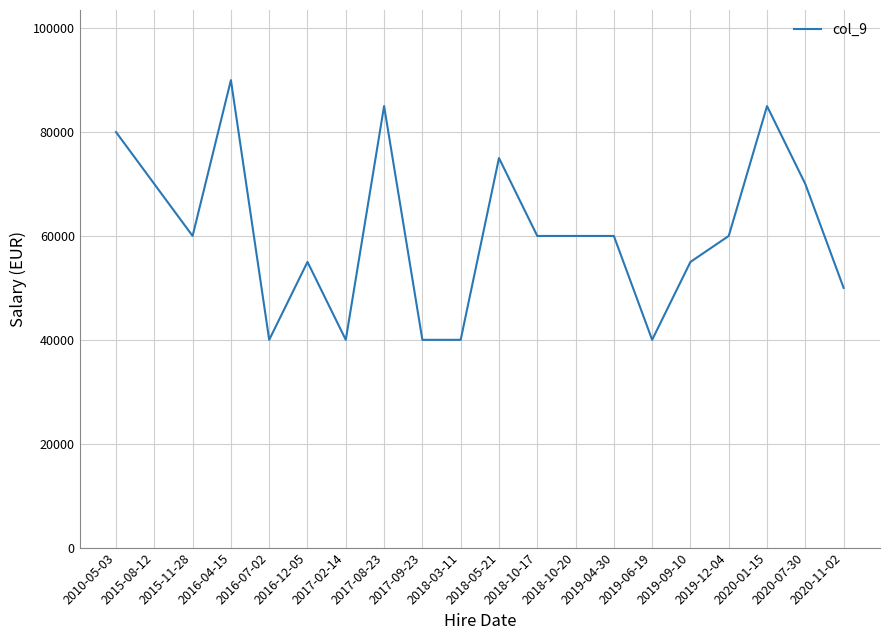

Does the chart have visible grid lines?

Yes